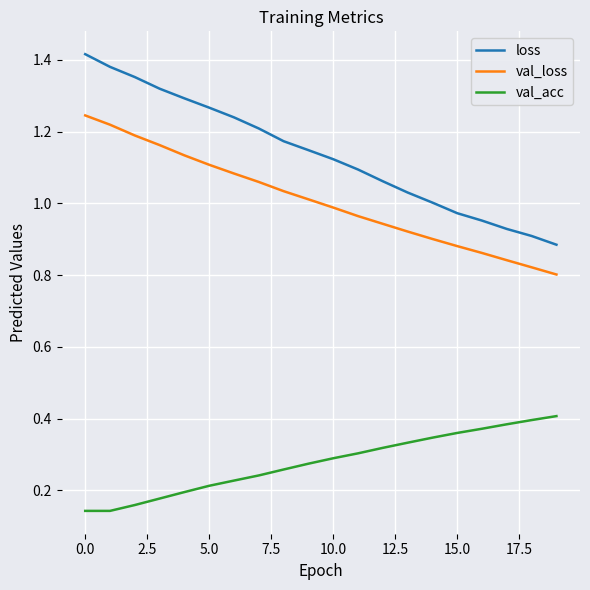

Rank the series by their average value, from highest to lowest.

loss, val_loss, val_acc